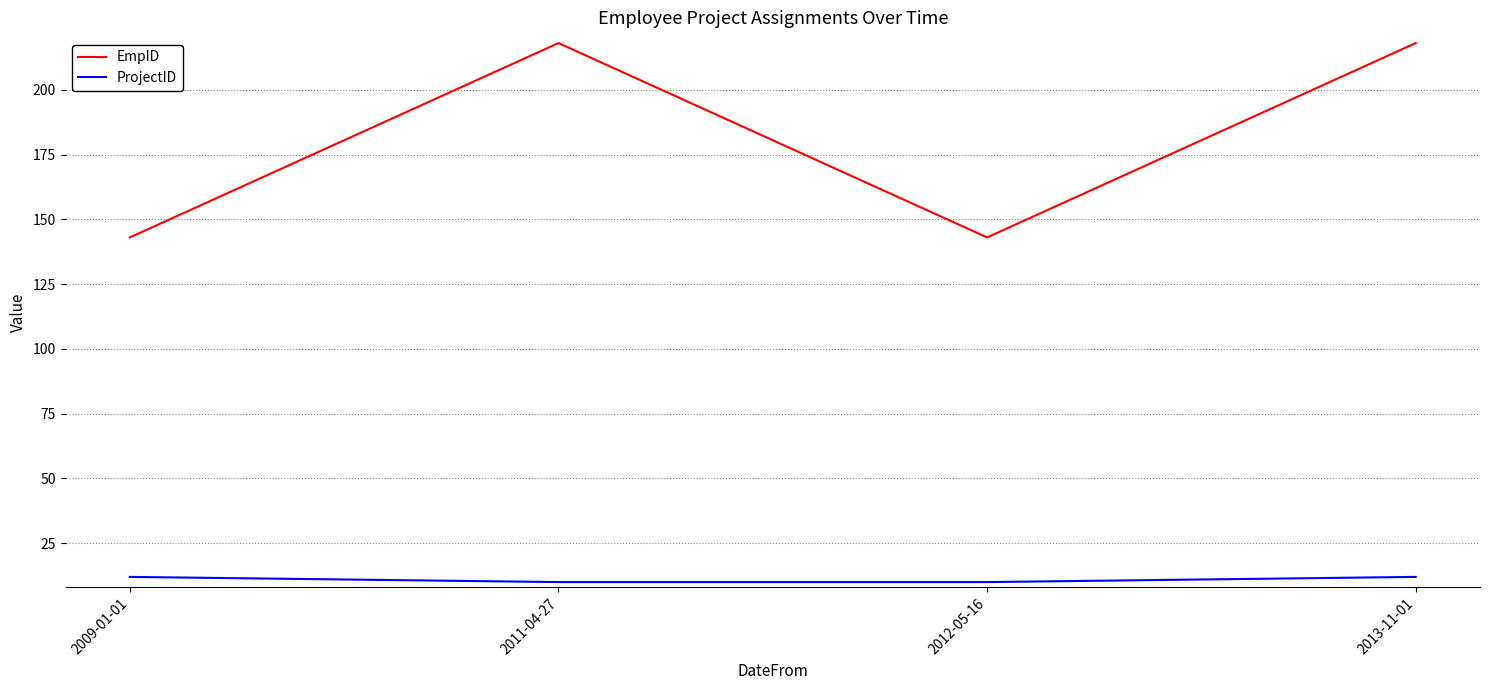

What are all the series names shown in the legend?

EmpID, ProjectID